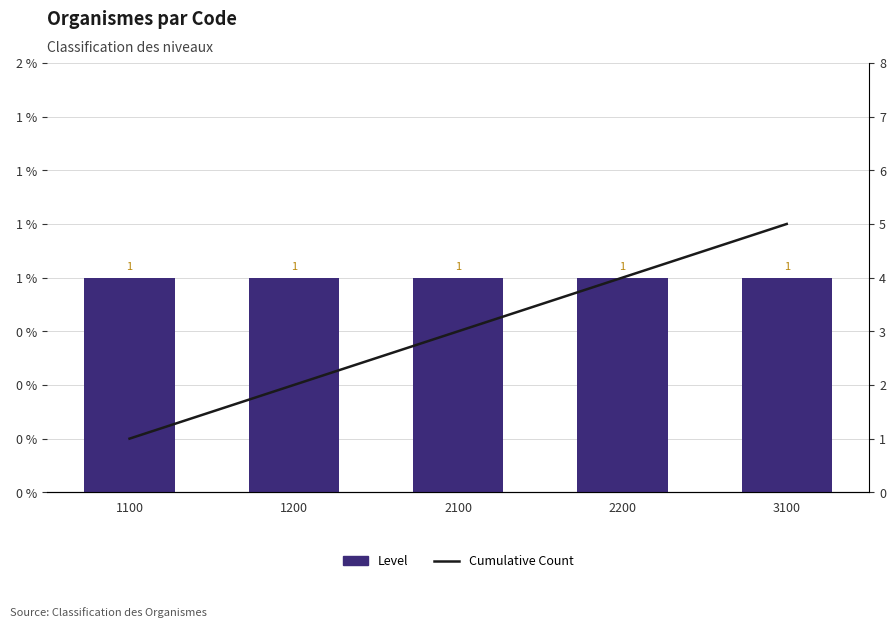

Which has a higher value, 1200 or 1100?

1200